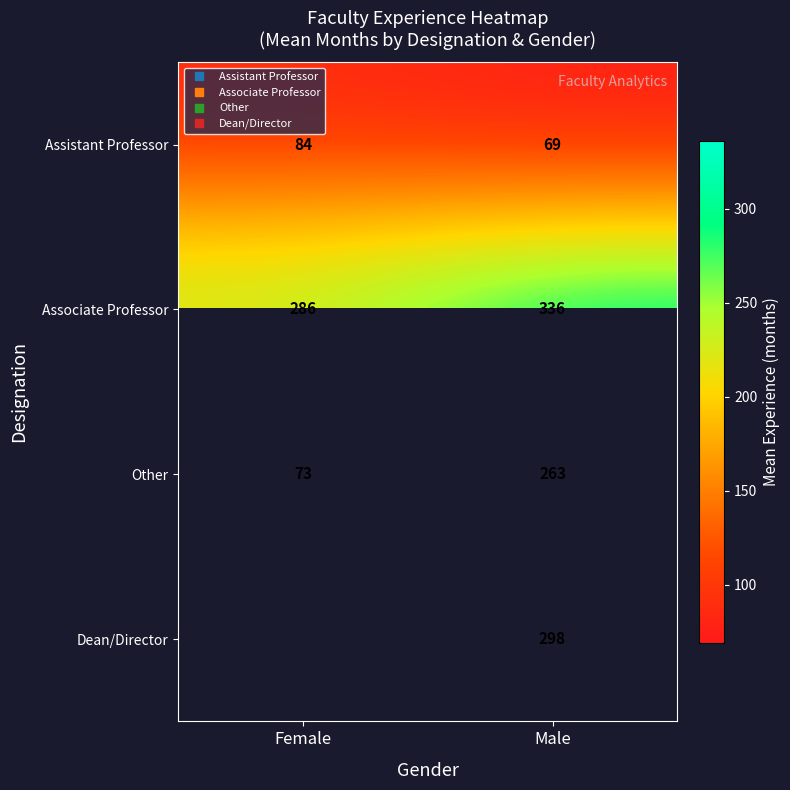

How many values in Dean/Director are above zero?

1